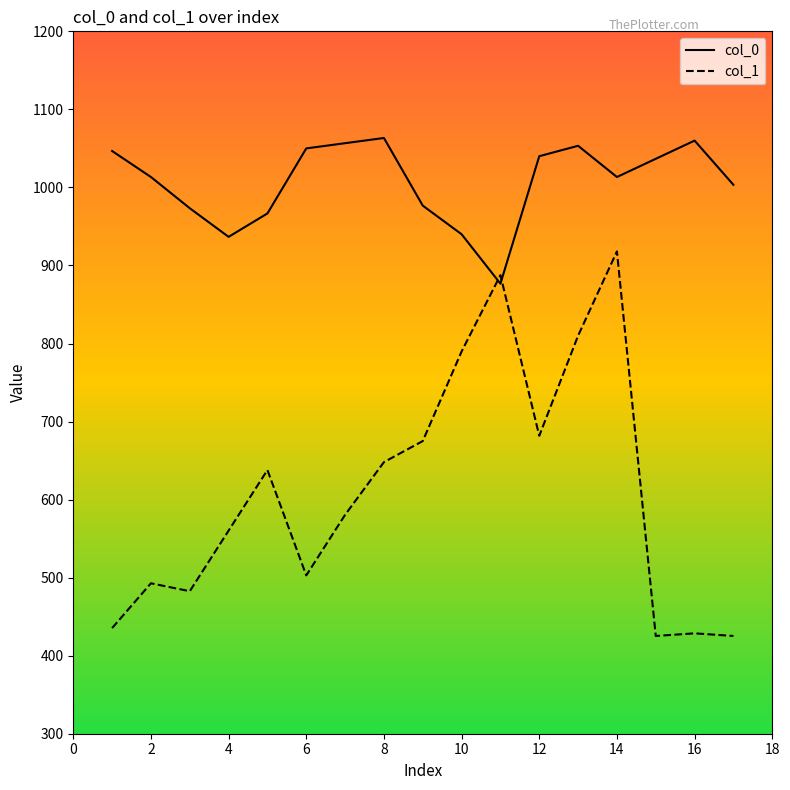

How many times do col_1 and col_0 cross each other?

2